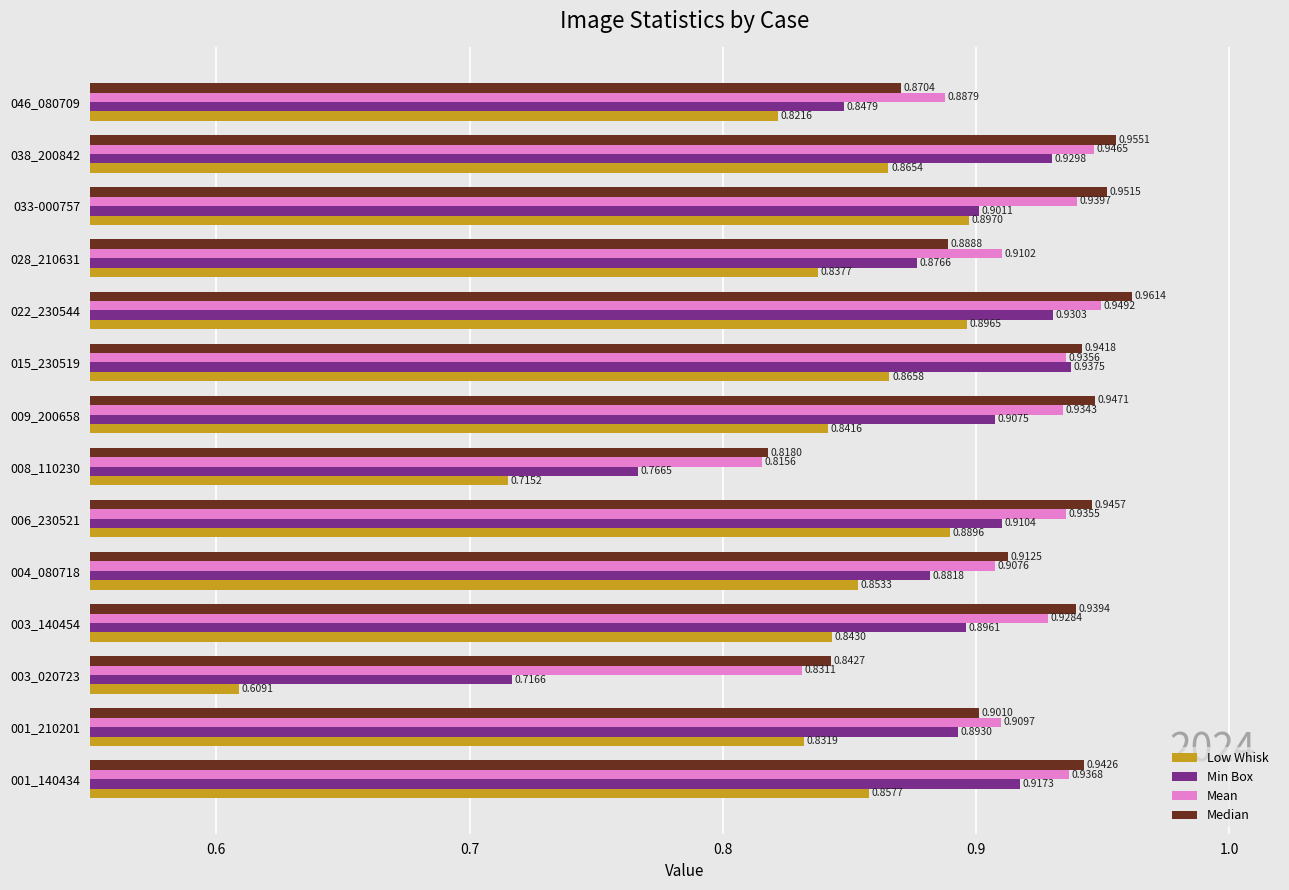

At which category is the sum across all series the highest?

022_230544